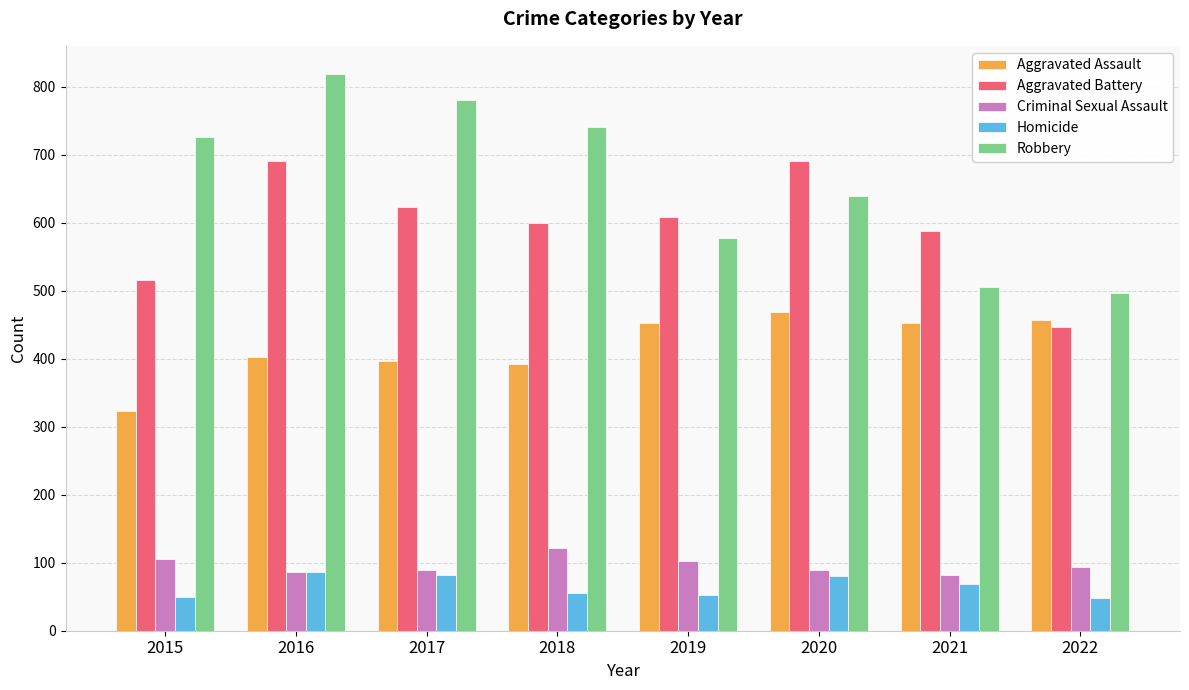

What is the spread (max minus min) of values at 2015?

676